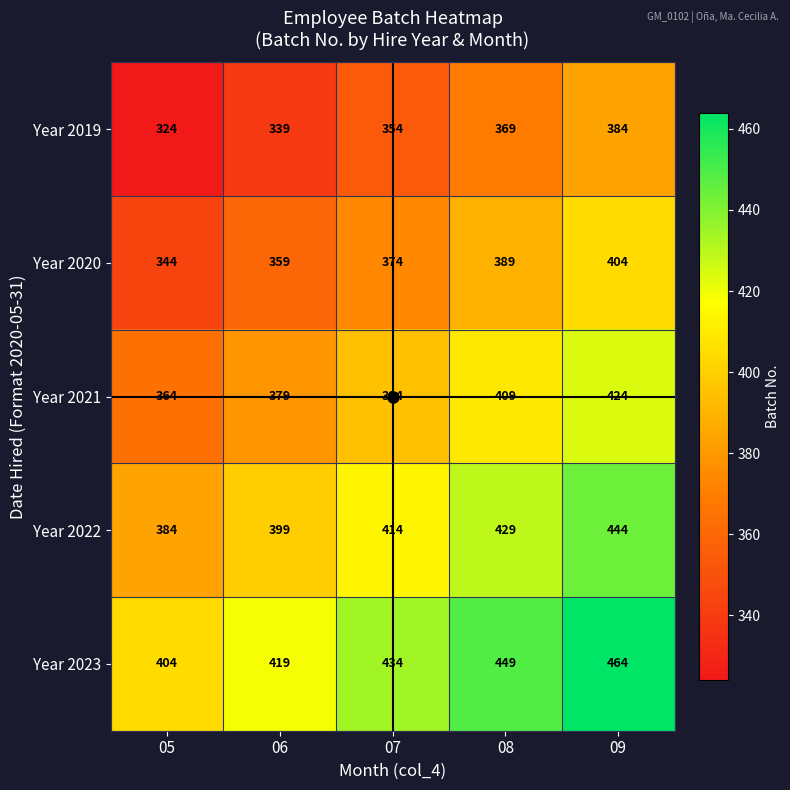

How many data points in Year 2022 are less than 414?

2